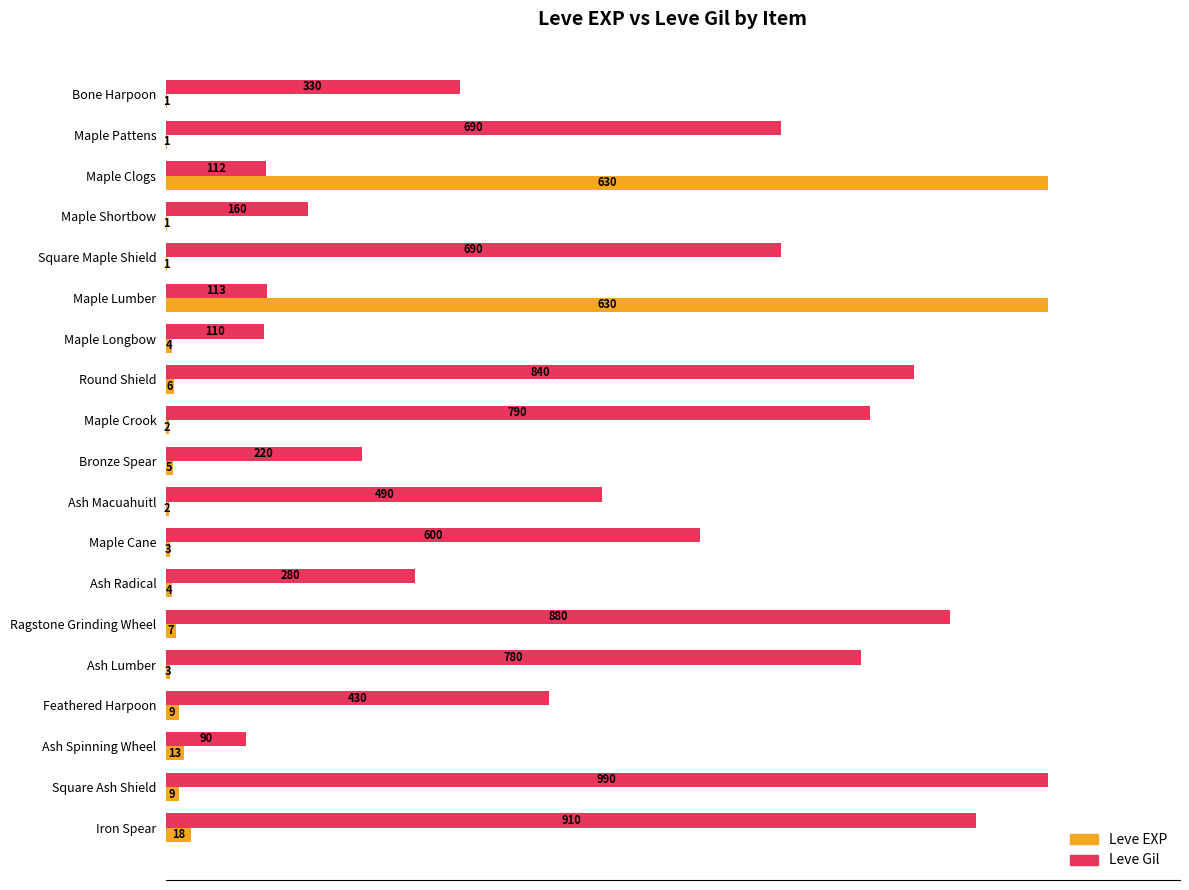

What are all the series names shown in the legend?

Leve EXP, Leve Gil